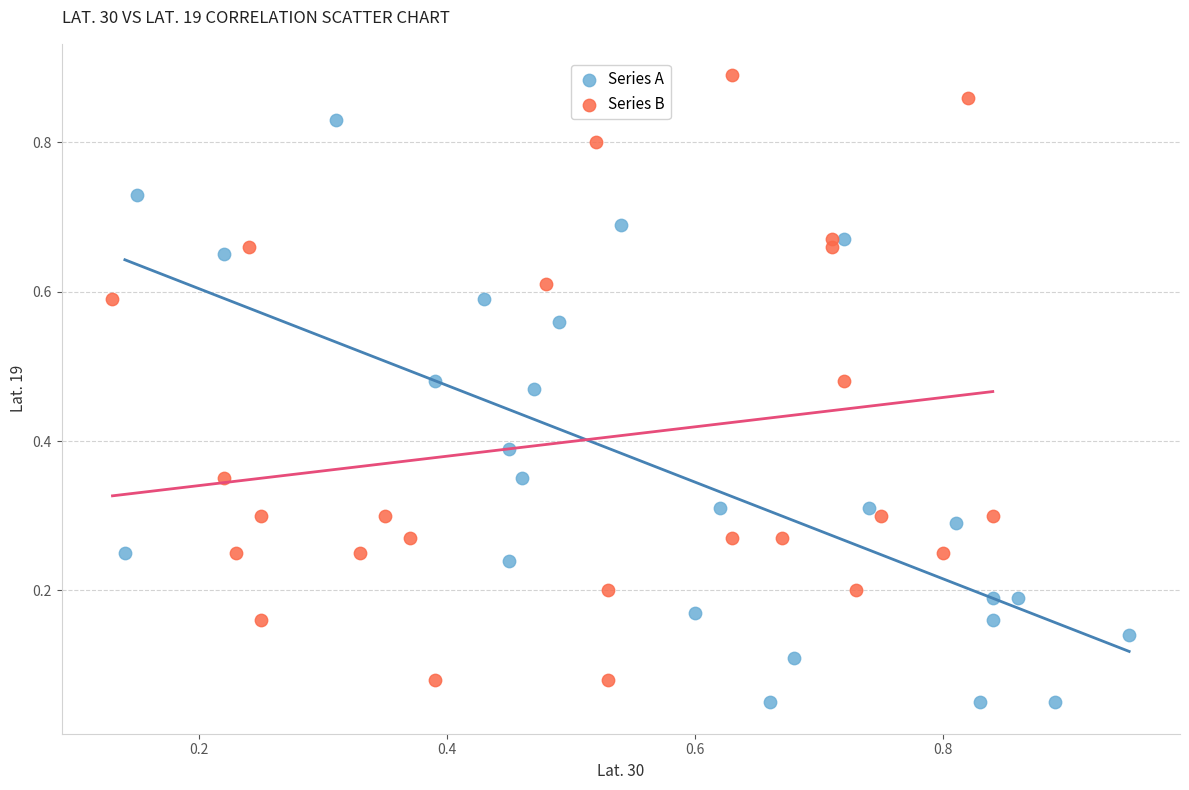

Which series reaches the maximum Y coordinate?

Series B